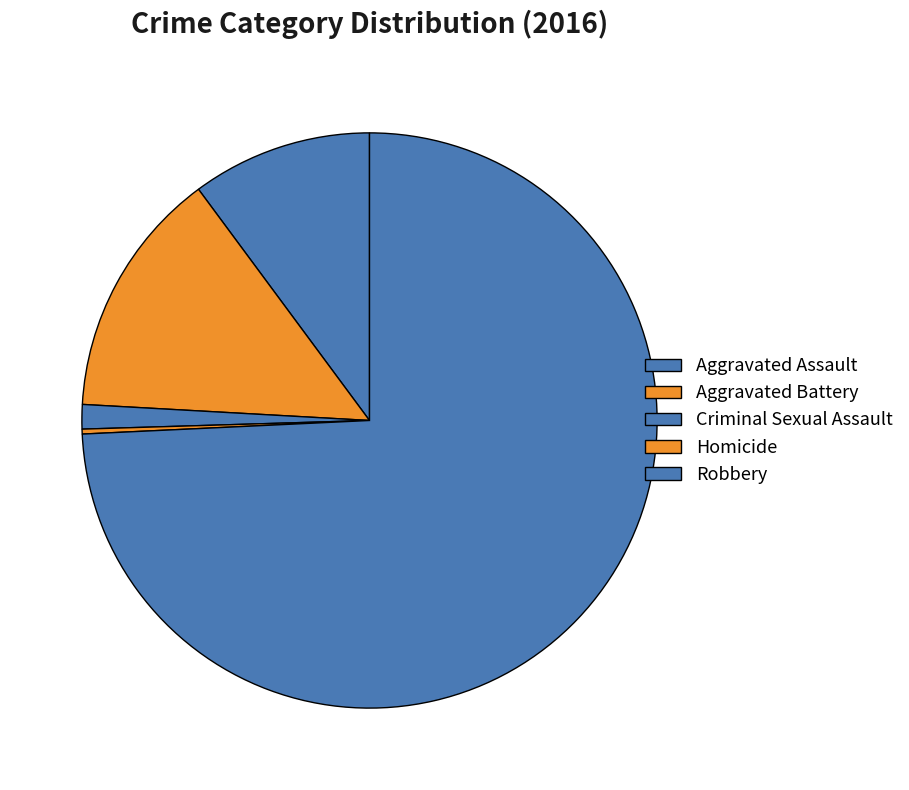

What is the largest slice in the pie chart?

Robbery